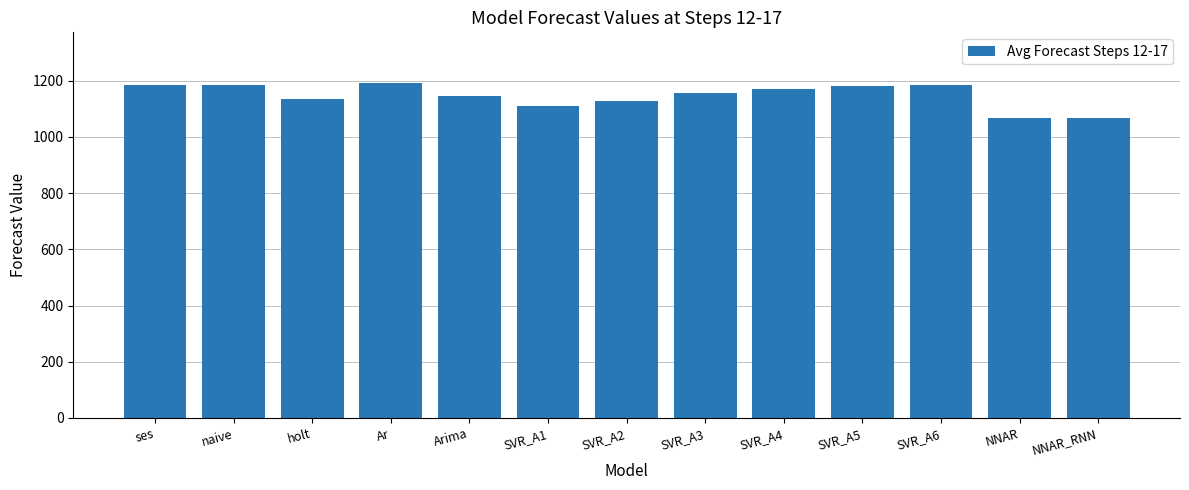

What is the value of the 9th bar from the left?

1168.8